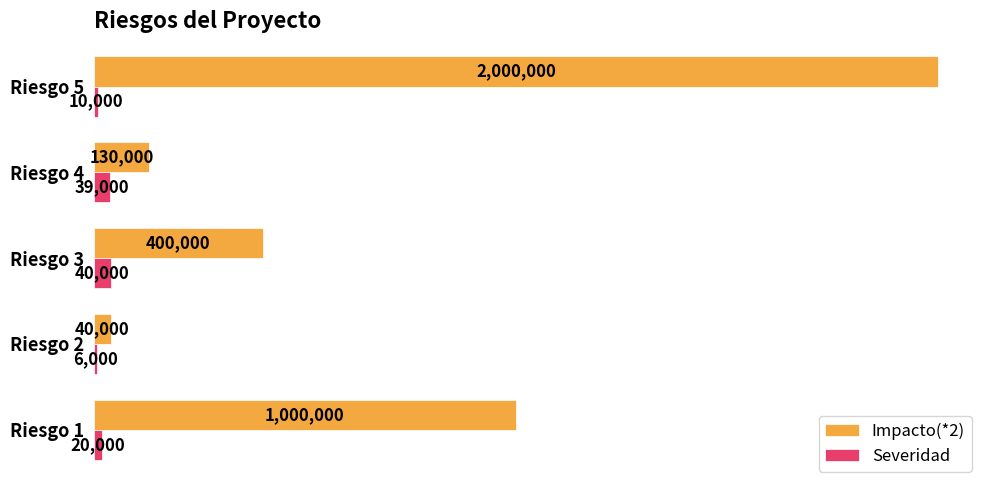

What are all the series names shown in the legend?

Impacto(*2), Severidad